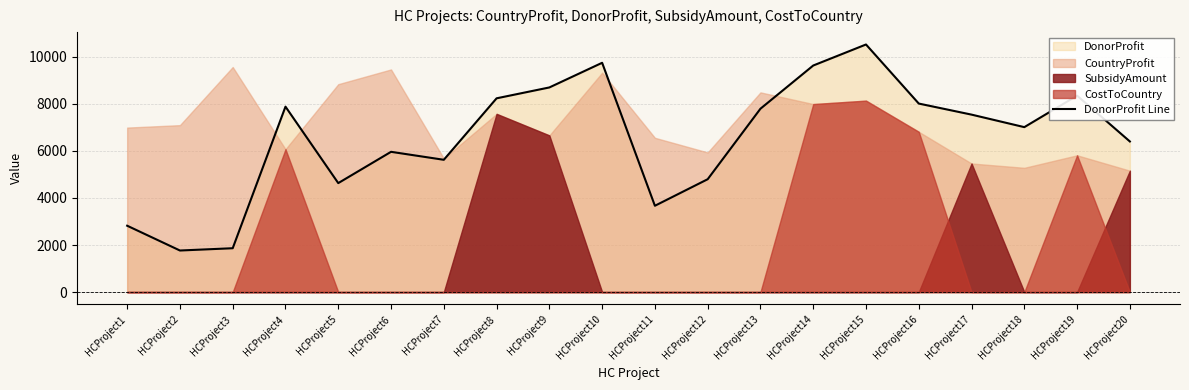

Rank the categories by value from highest to lowest.

HCProject15, HCProject10, HCProject14, HCProject9, HCProject19, HCProject8, HCProject16, HCProject4, HCProject13, HCProject17, HCProject18, HCProject20, HCProject6, HCProject7, HCProject12, HCProject5, HCProject11, HCProject1, HCProject3, HCProject2